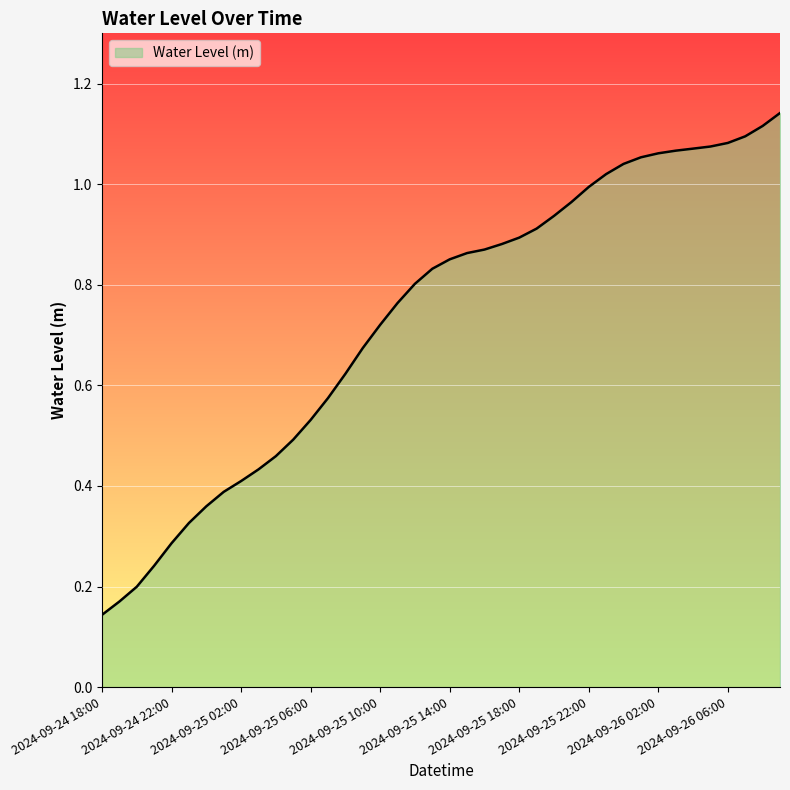

What is the label of the 10th point from the right?

2024-09-26 00:00